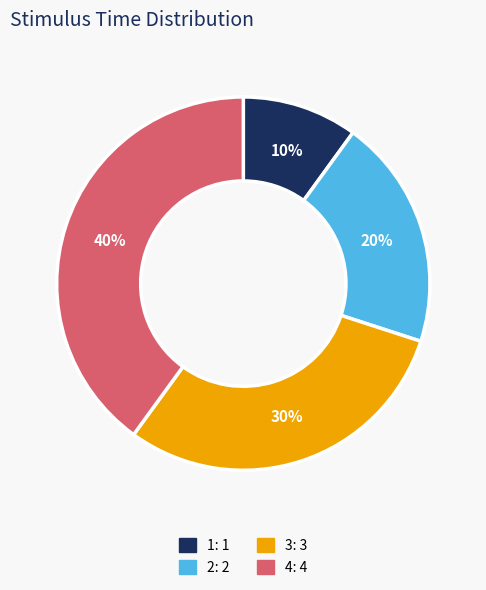

Which category has the smallest portion of the pie?

1